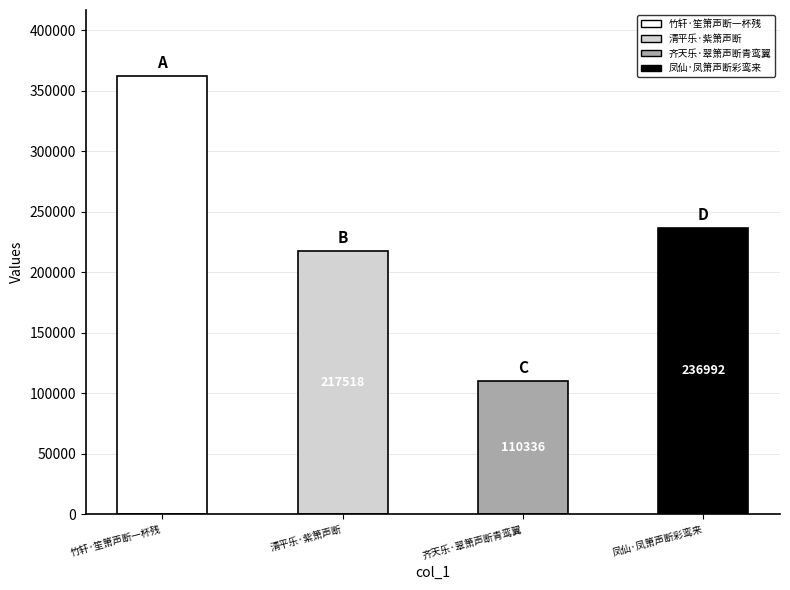

The chart shows a value of 104699 at 凤仙·凤箫声断彩鸾来. True or false?

False